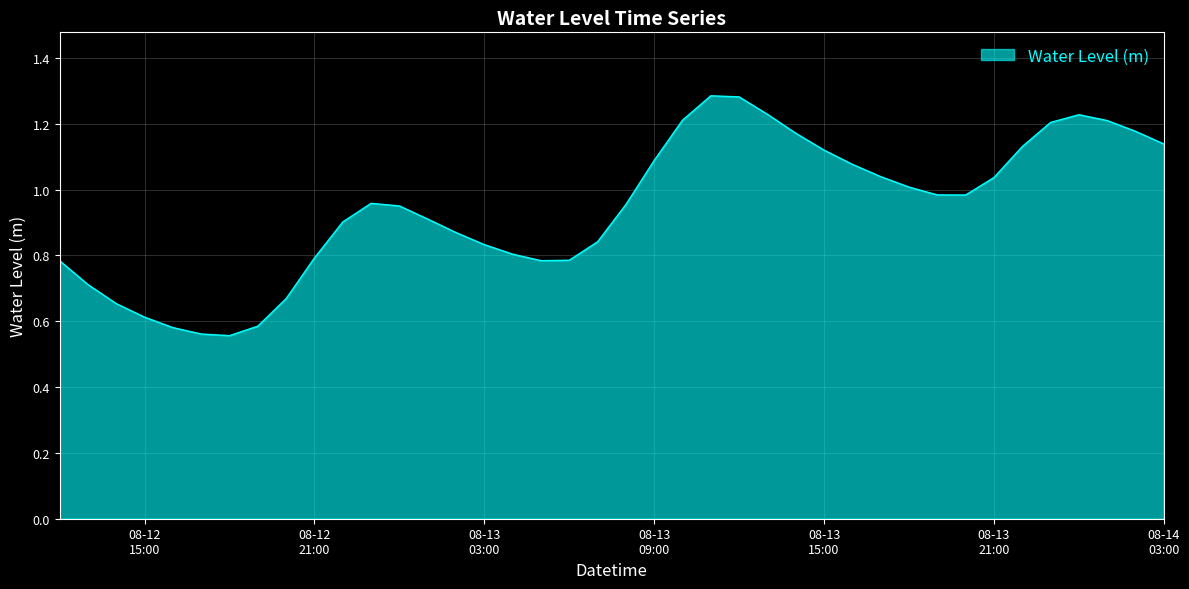

How many lines are shown in the chart?

1